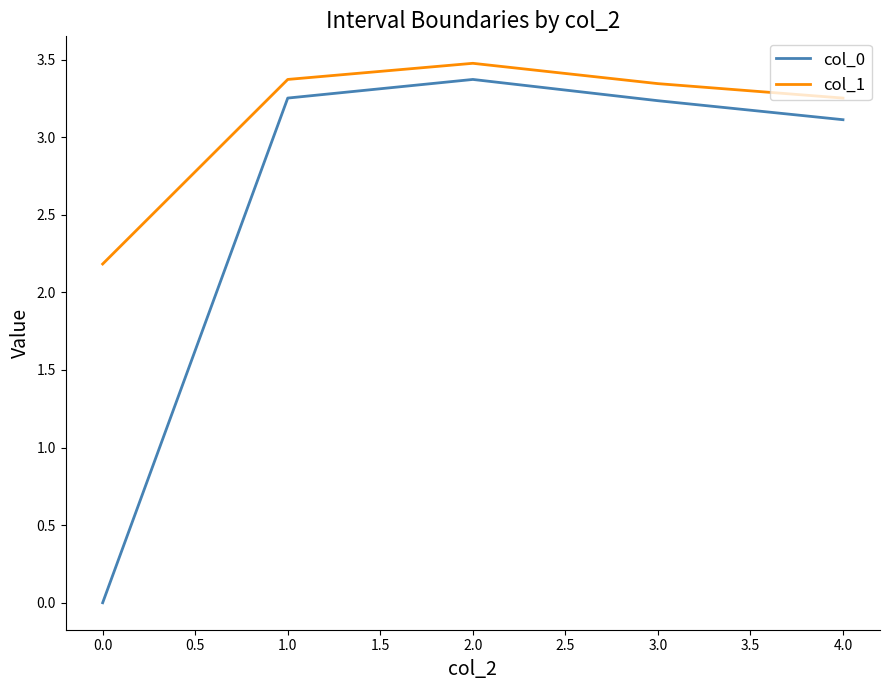

True or false: col_1 has more than 2 points higher than both neighbors.

False